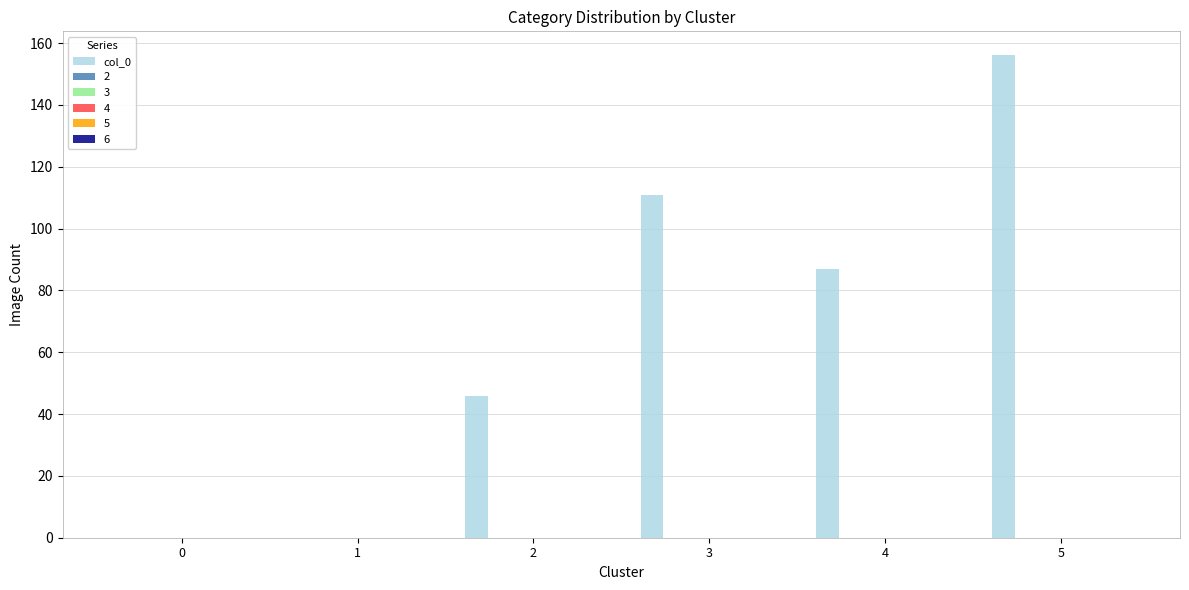

What is the sum of all values?

400